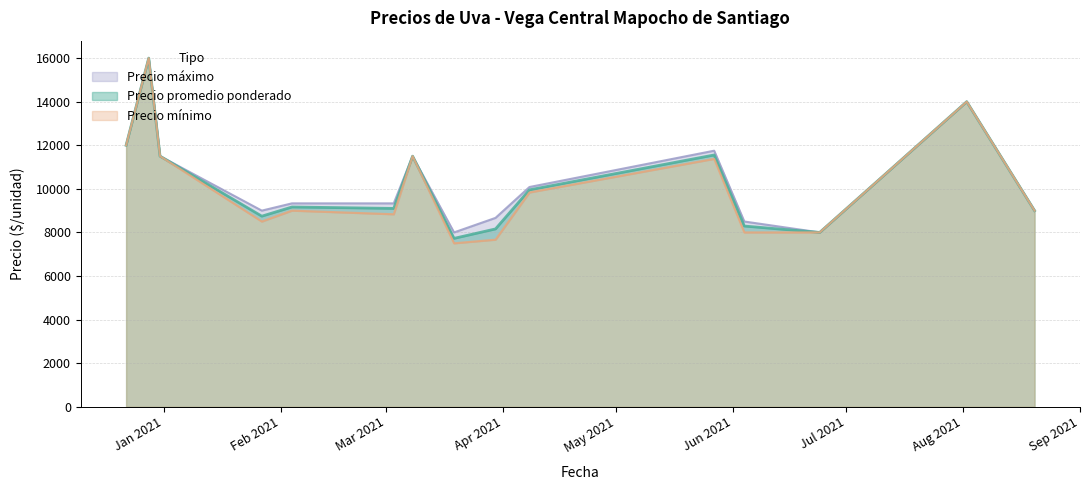

Is it true that Precio minimo equals 5521 at 8?

False